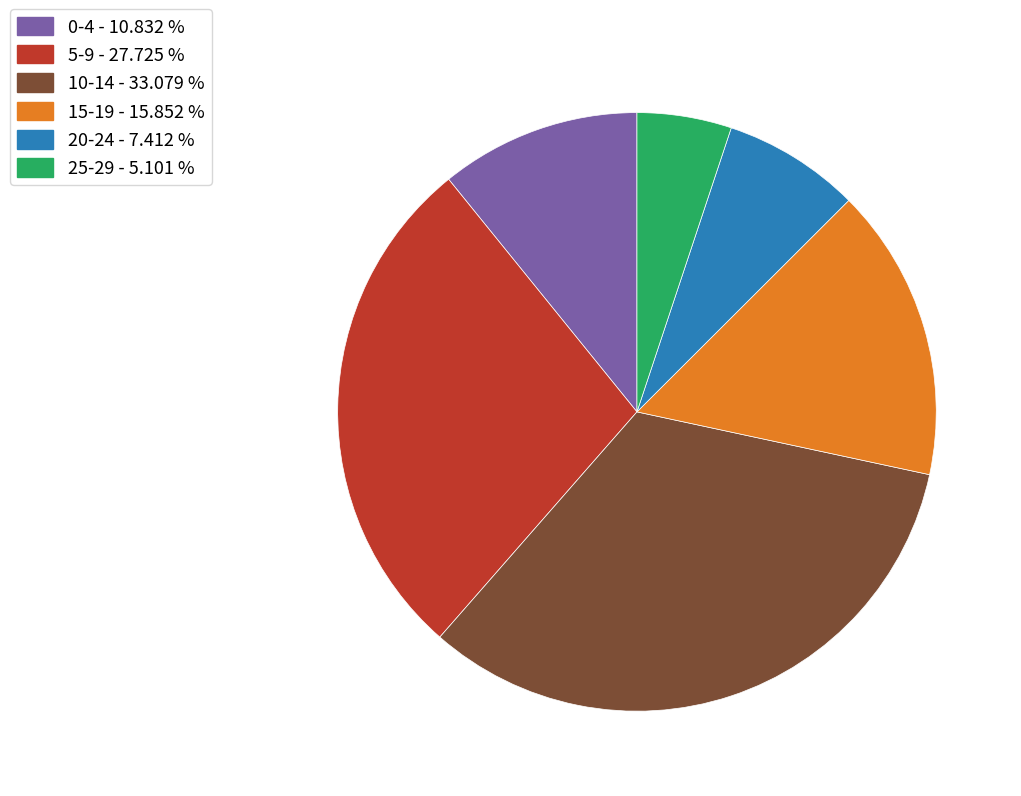

The 5-9 slice represents 34% of the pie. True or false?

False